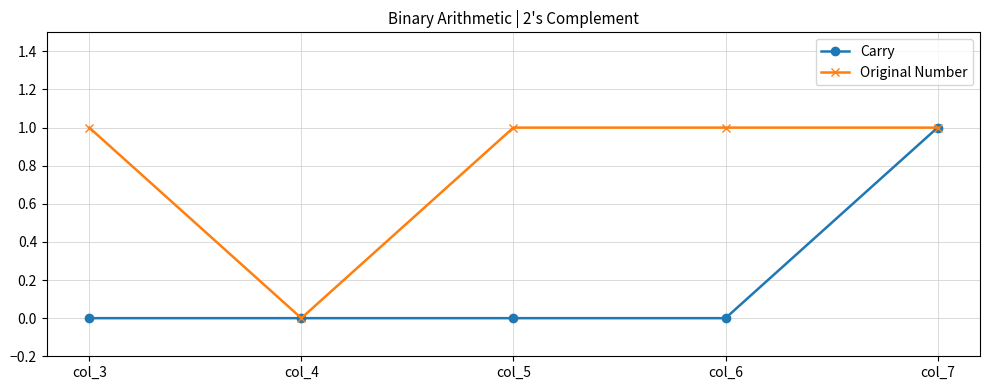

At col_3, list the series in order from smallest to largest.

Carry, Original Number